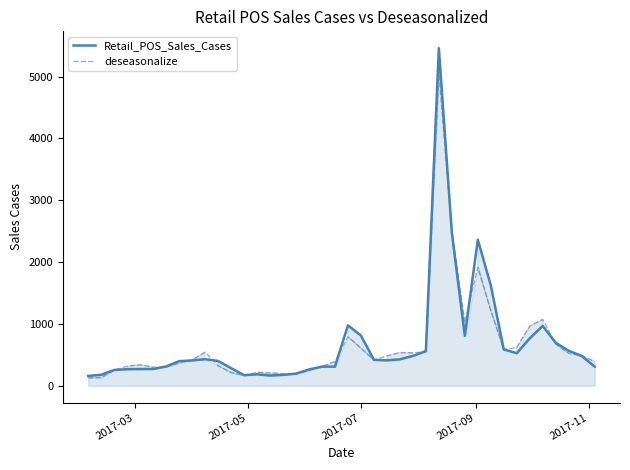

Which series has the widest spread of values?

Retail_POS_Sales_Cases